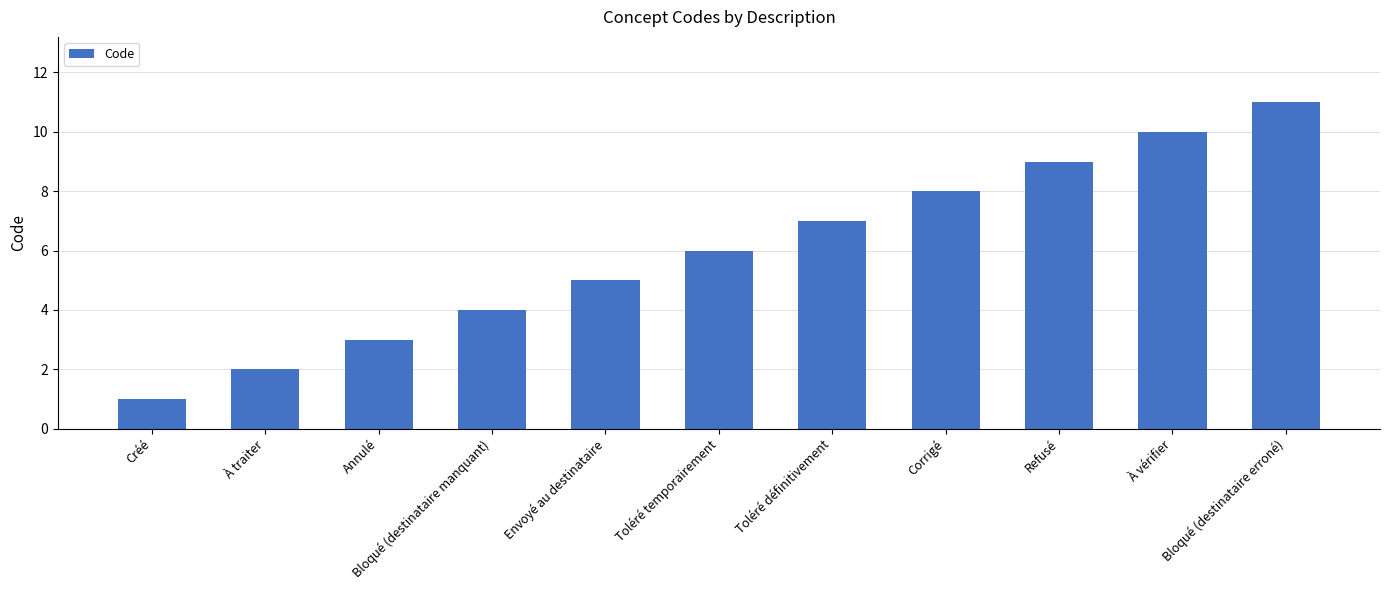

List the labels in order of value, smallest first.

Créé, À traiter, Annulé, Bloqué (destinataire manquant), Envoyé au destinataire, Toléré temporairement, Toléré définitivement, Corrigé, Refusé, À vérifier, Bloqué (destinataire erroné)